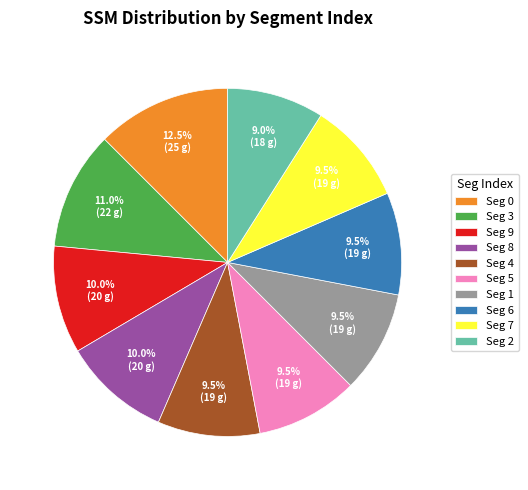

Count the number of slices in the pie.

10